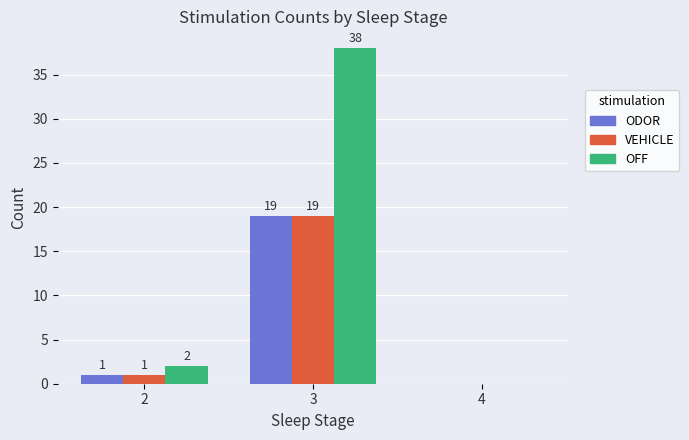

What is the sum of all ODOR values?

20